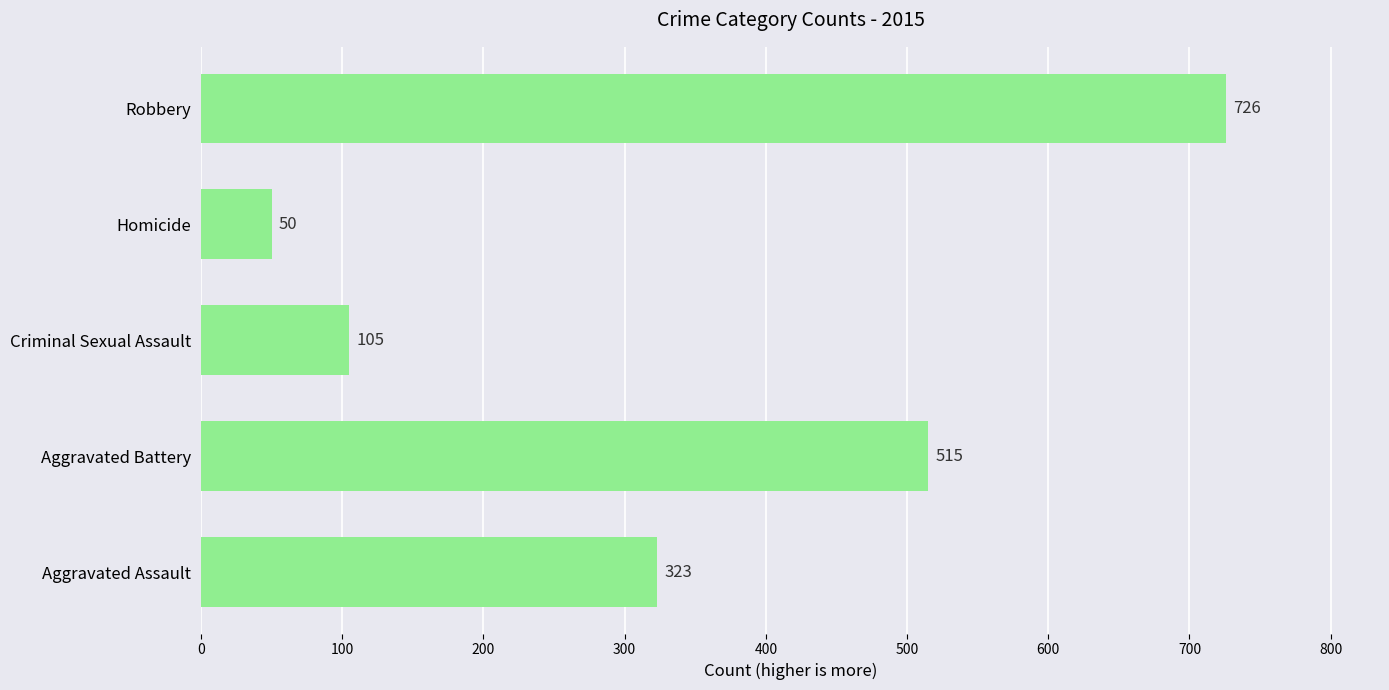

List the labels in order of value, smallest first.

Homicide, Criminal Sexual Assault, Aggravated Assault, Aggravated Battery, Robbery